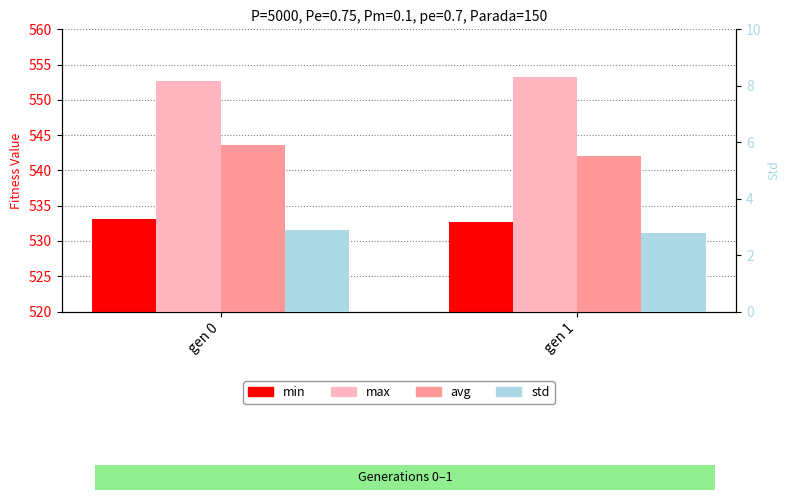

Reading left to right, transcribe all the data shown in this chart.

min: gen 0=533.1	gen 1=532.6
max: gen 0=552.7	gen 1=553.3
avg: gen 0=543.6	gen 1=542.0
std: gen 0=2.9	gen 1=2.8